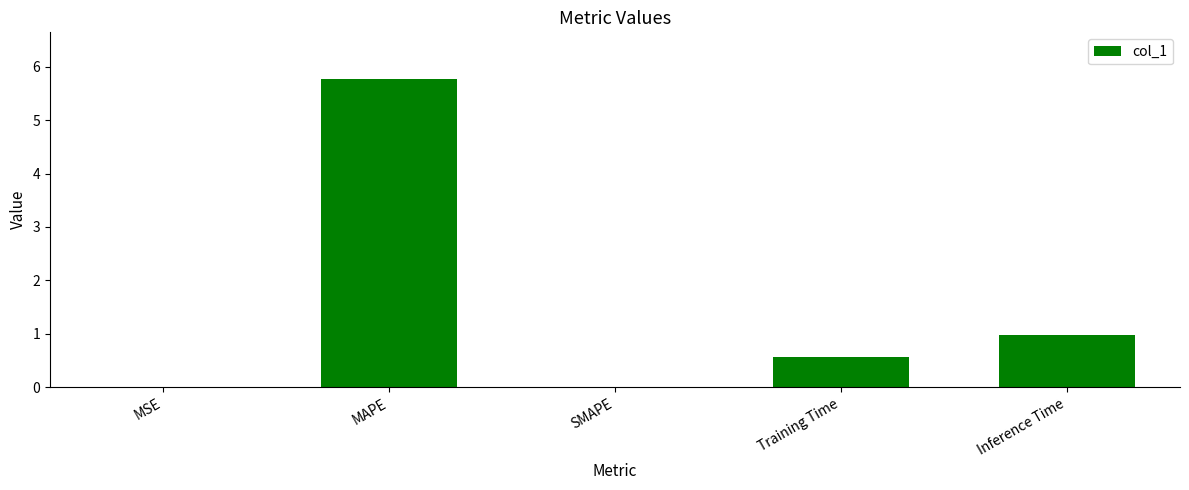

Between MSE and Inference Time, which is larger?

Inference Time